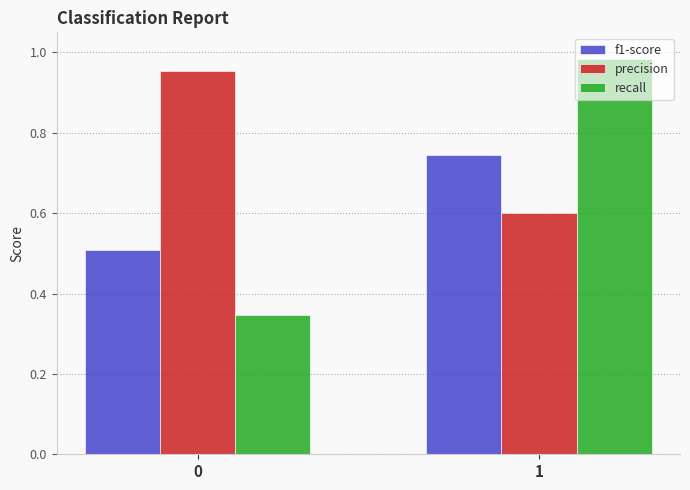

What is the spread (max minus min) of values at 1?

0.4